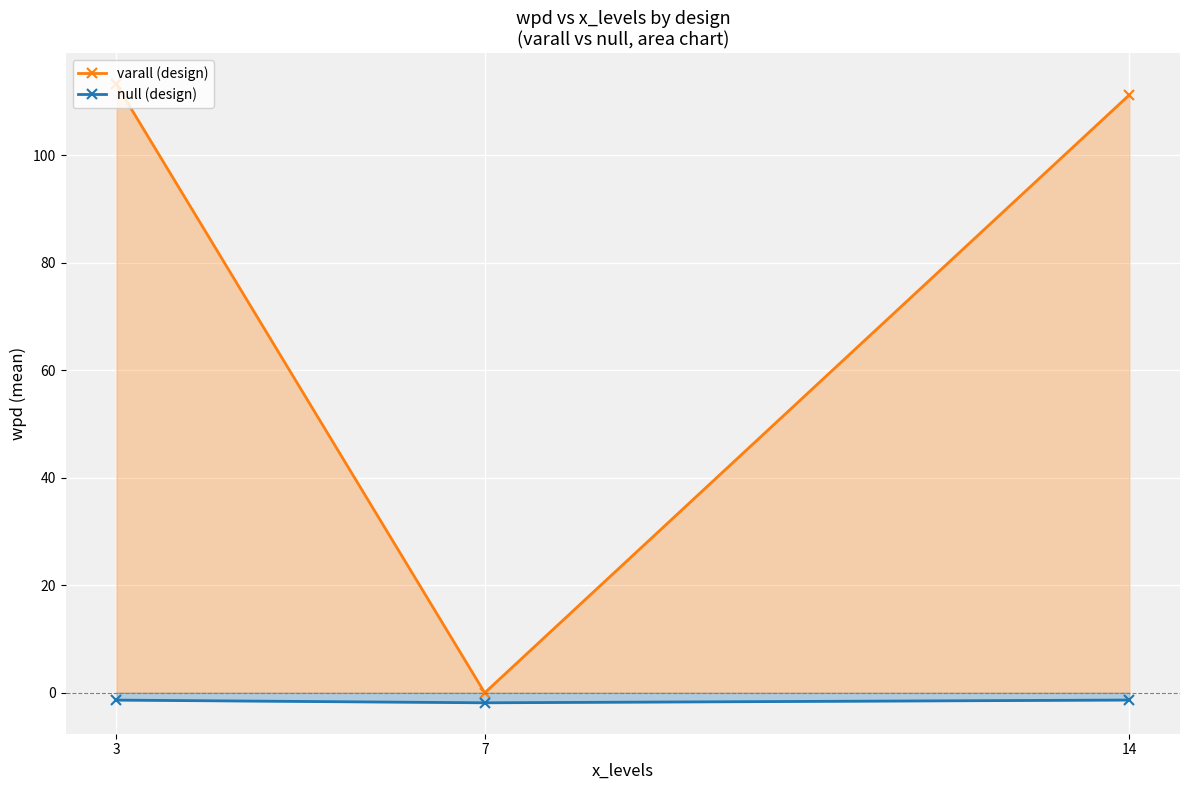

Between 3 and 14, which is larger?

3